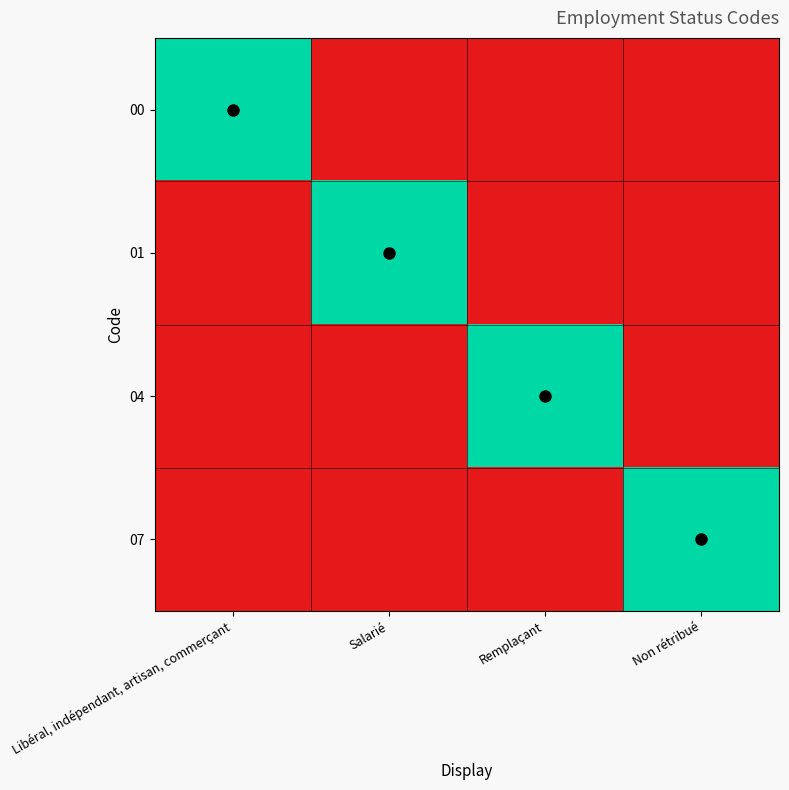

Reading left to right, extract all data points from this chart.

00: Libéral, indépendant, artisan, commerçant=1	Salarié=0	Remplaçant=0	Non rétribué=0
01: Libéral, indépendant, artisan, commerçant=0	Salarié=1	Remplaçant=0	Non rétribué=0
04: Libéral, indépendant, artisan, commerçant=0	Salarié=0	Remplaçant=1	Non rétribué=0
07: Libéral, indépendant, artisan, commerçant=0	Salarié=0	Remplaçant=0	Non rétribué=1